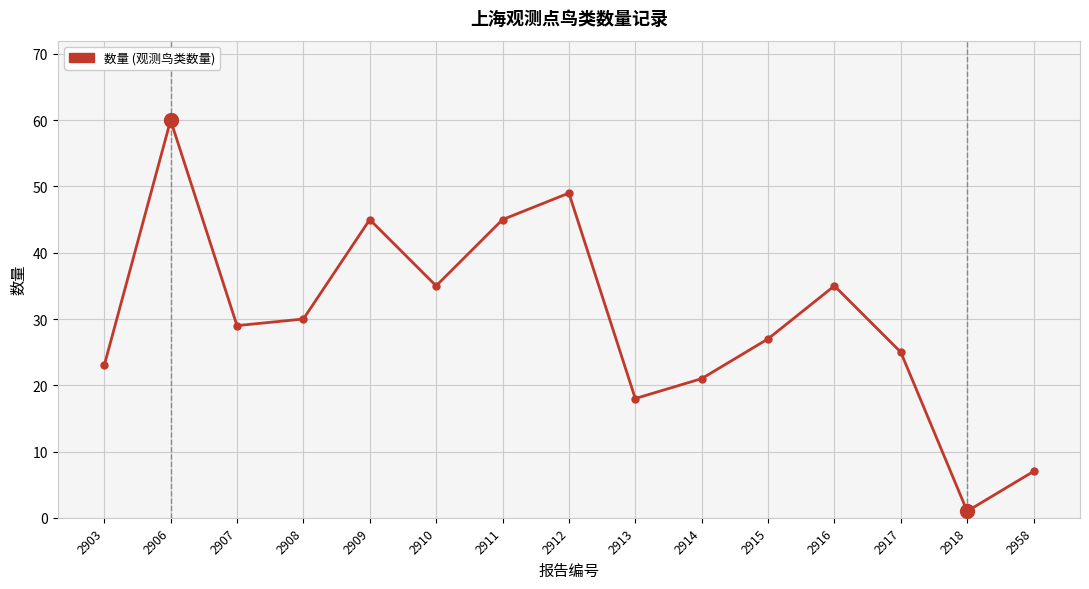

At which category does the data reach its first local valley?

2907